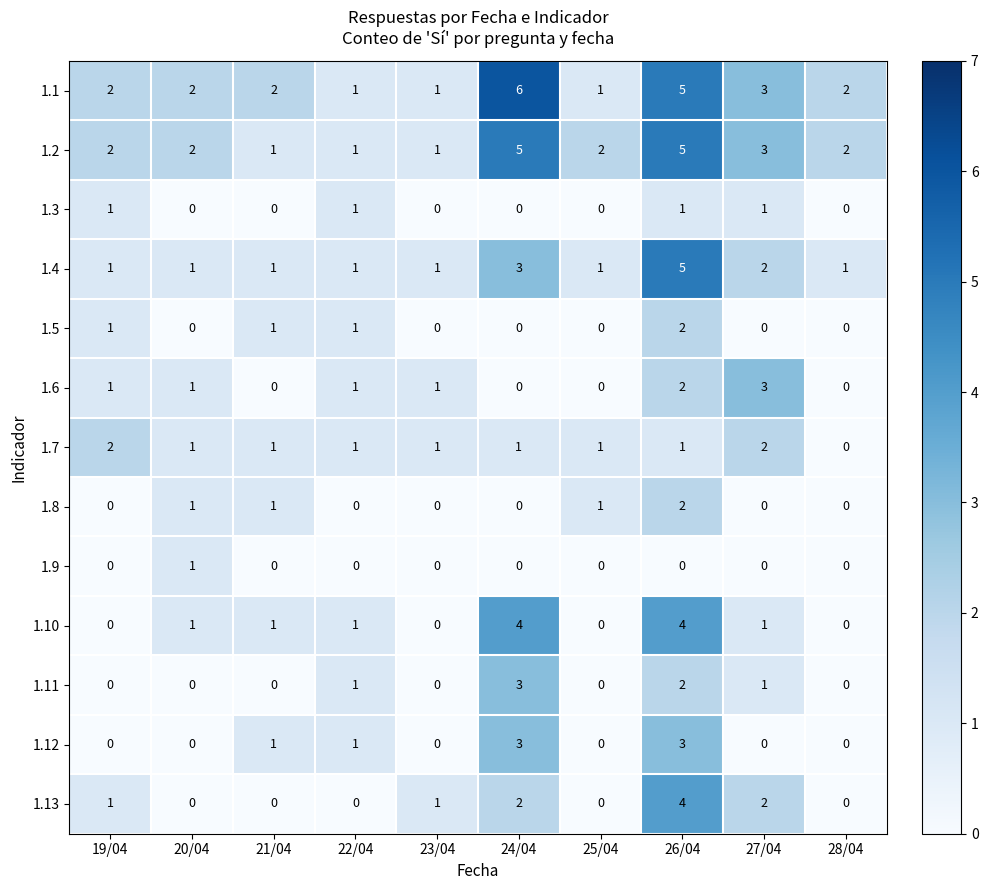

At which category does the chart reach its peak across all series?

24/04